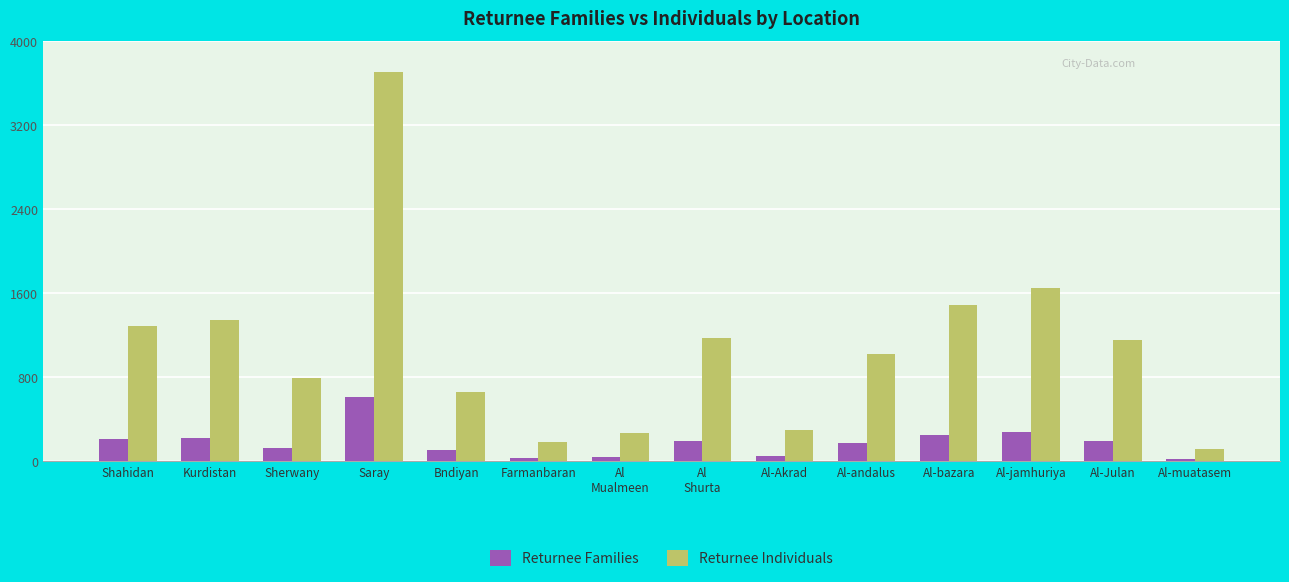

Rank the series at Sherwany from highest to lowest value.

Returnee Individuals, Returnee Families